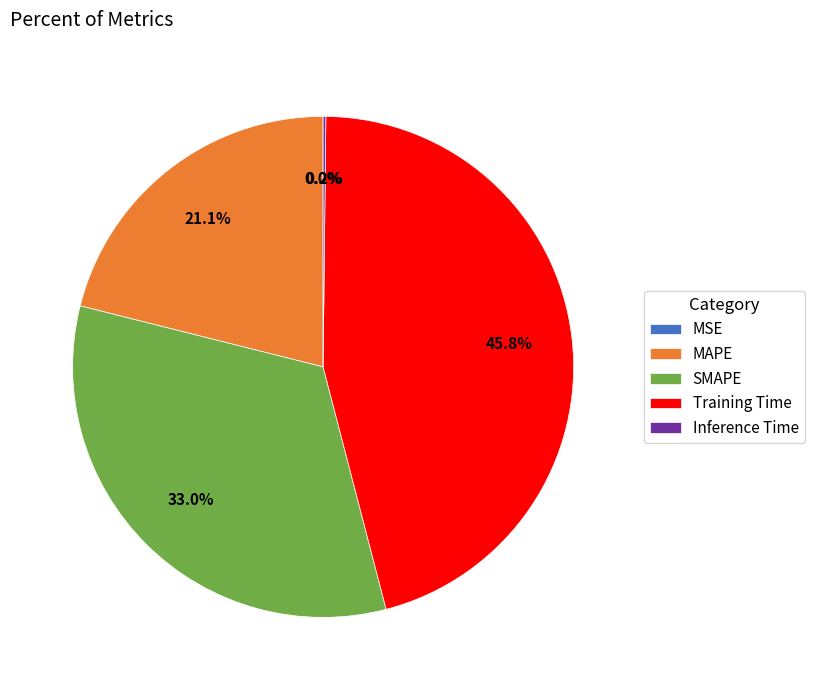

Which slice is the largest?

Training Time